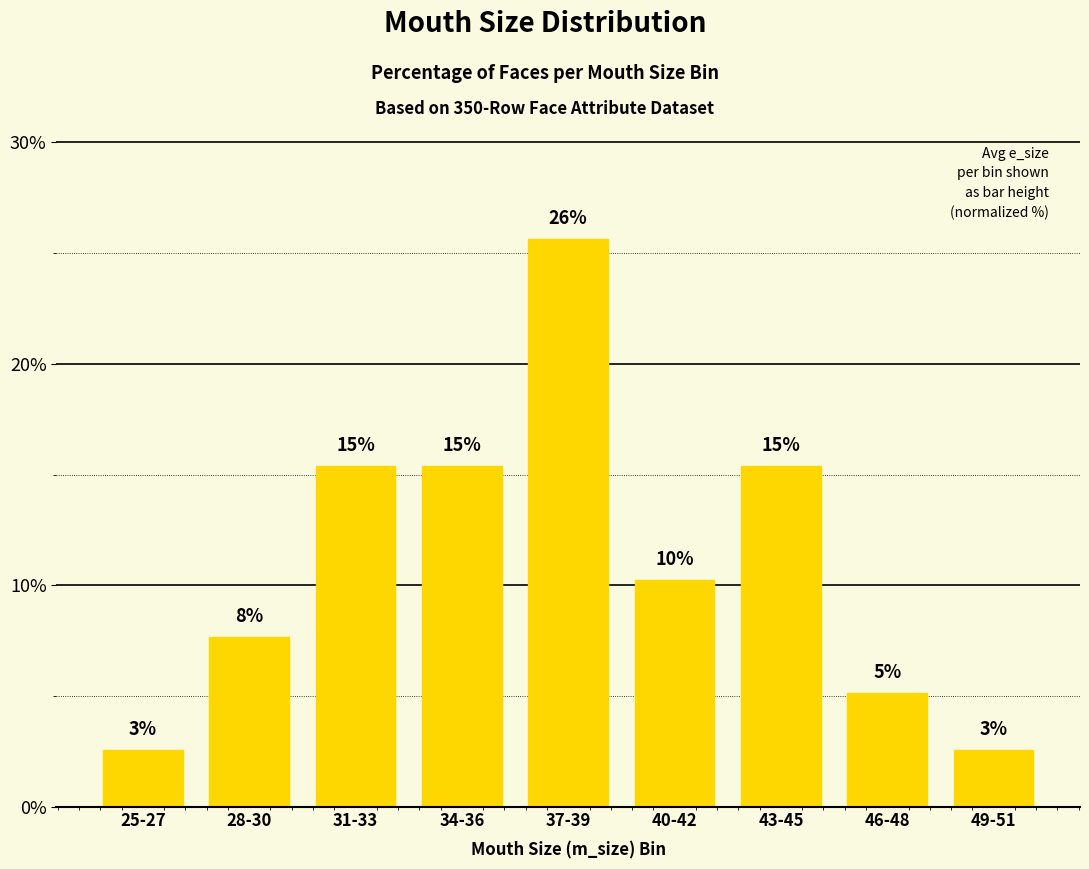

The value at 25-27 is 1.3. True or false?

False